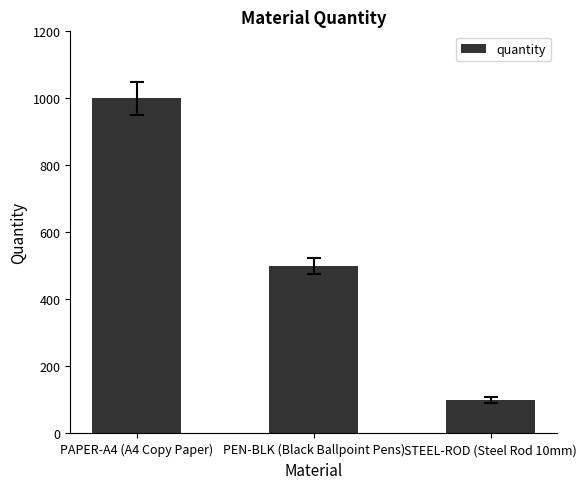

Which has a higher value, STEEL-ROD (Steel Rod 10mm) or PEN-BLK (Black Ballpoint Pens)?

PEN-BLK (Black Ballpoint Pens)